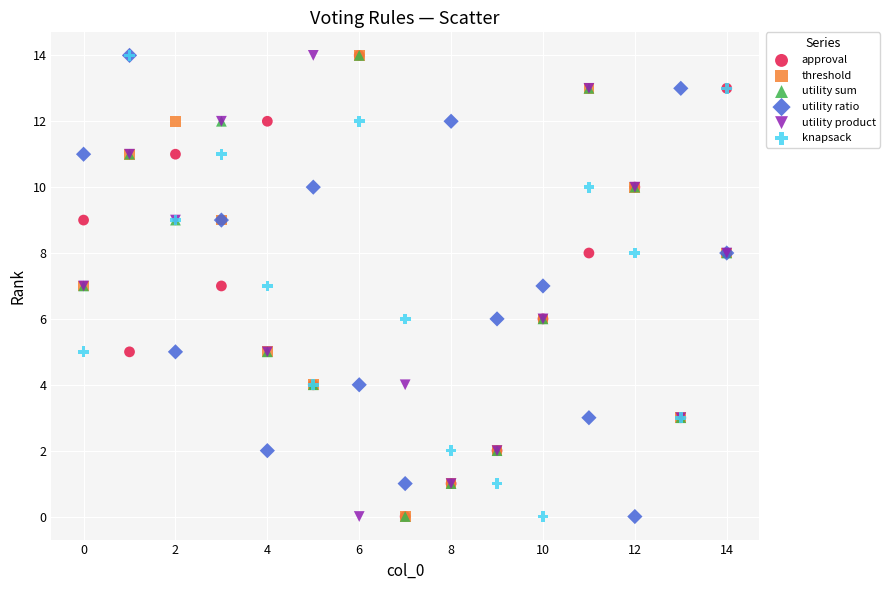

What are all the series names shown in the legend?

approval, threshold, utility sum, utility ratio, utility product, knapsack